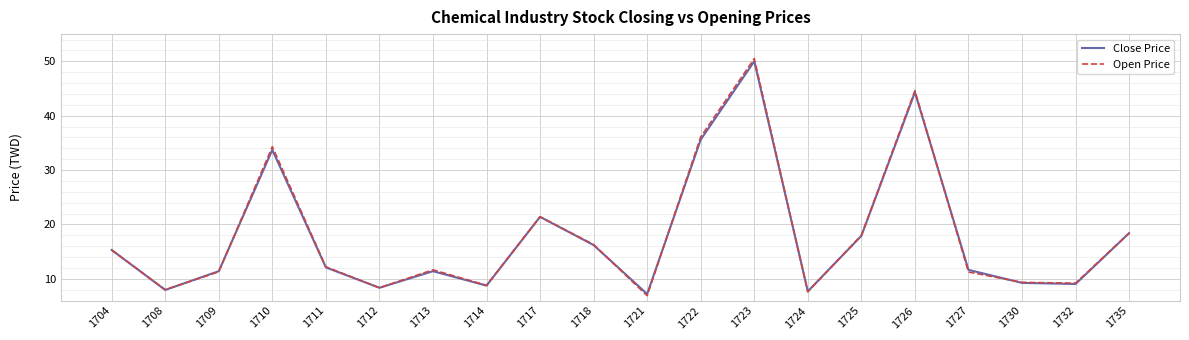

What is the total value across all series at 1717?

42.8